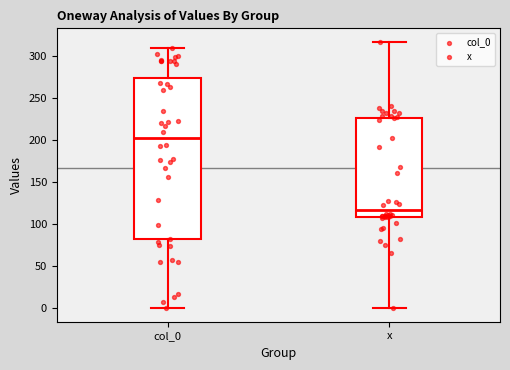

Which box's median line is the lowest?

x